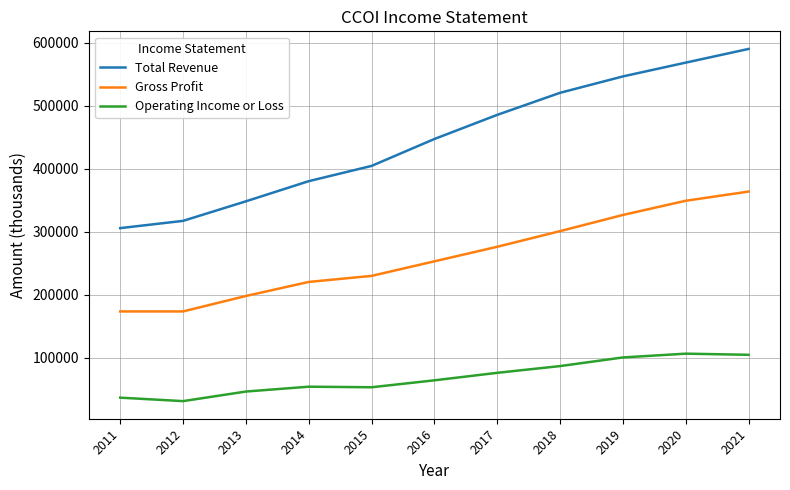

The value of Total Revenue at 2013 is 101946. True or false?

False